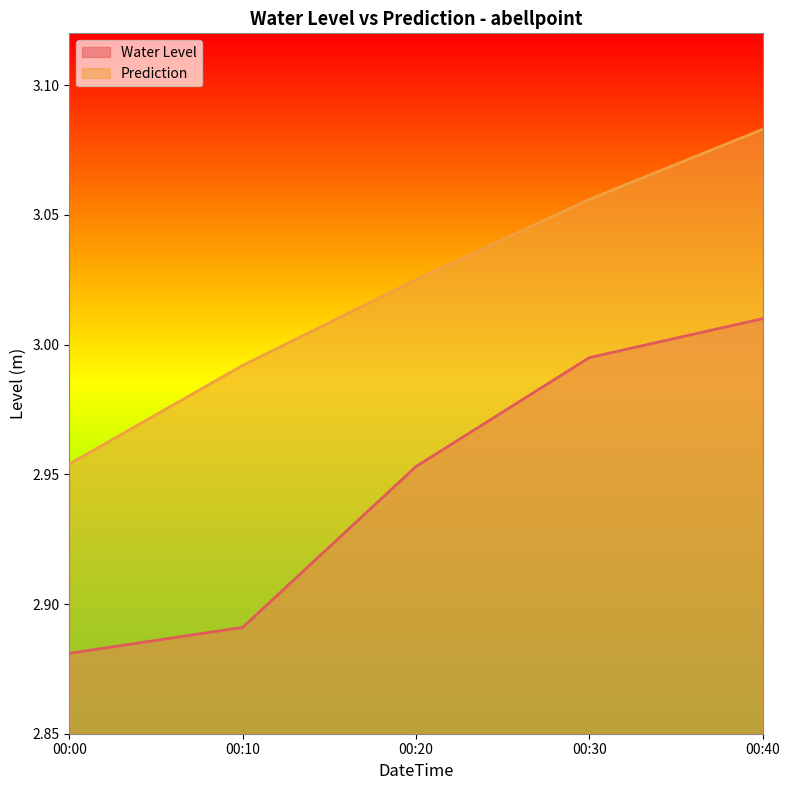

Where is Water Level nearest to the value 2?

00:00